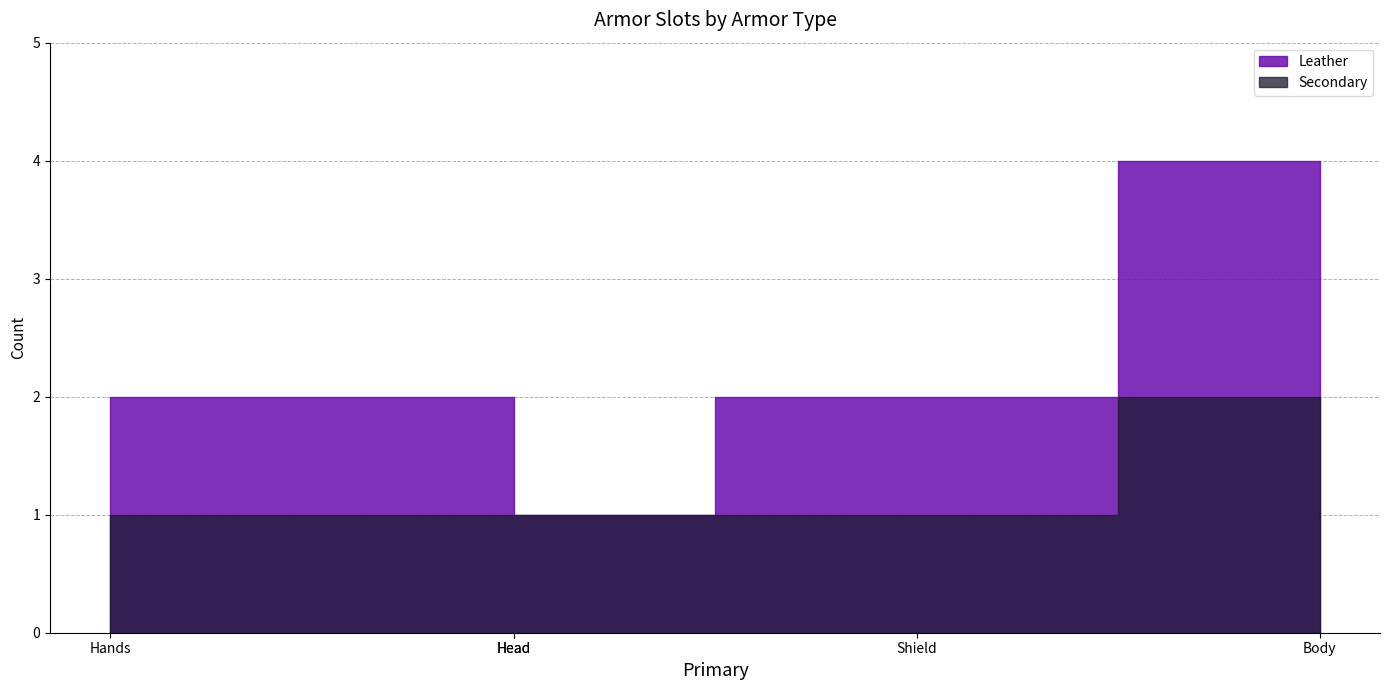

Is this an area chart (filled region under the line)?

No